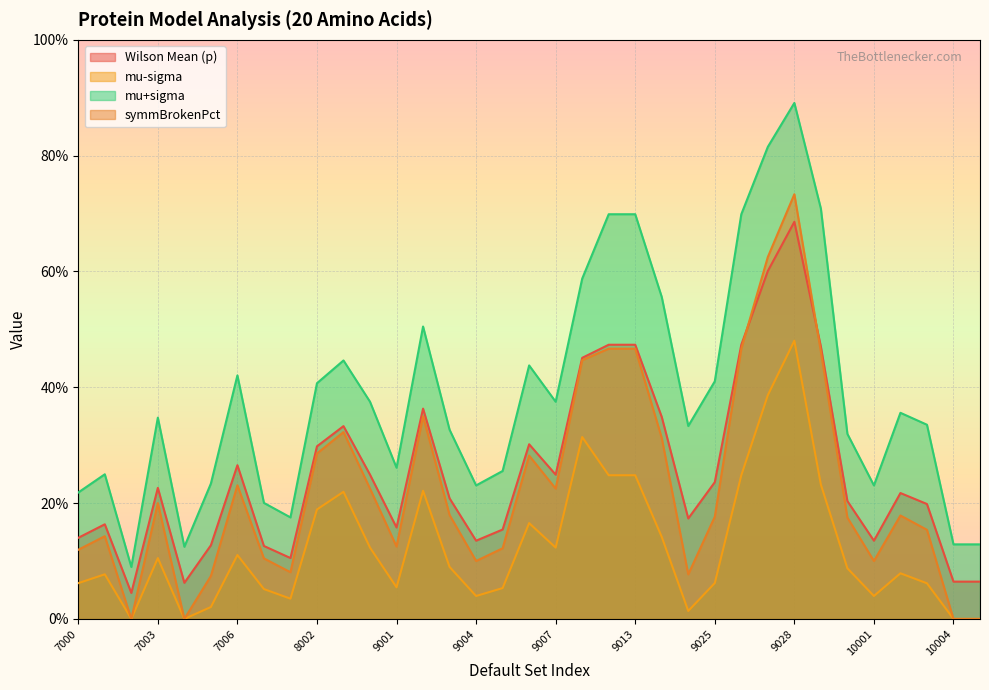

How many lines are shown in the chart?

4